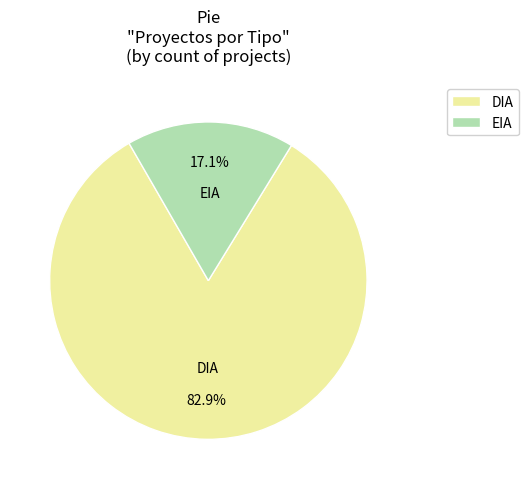

How many segments does this pie chart have?

2